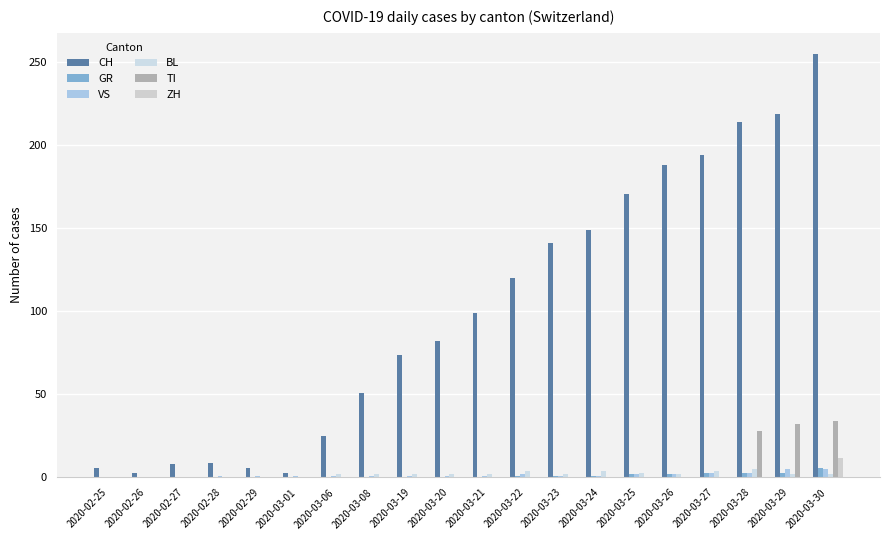

What is the label of the 2nd bar from the left?

2020-02-26